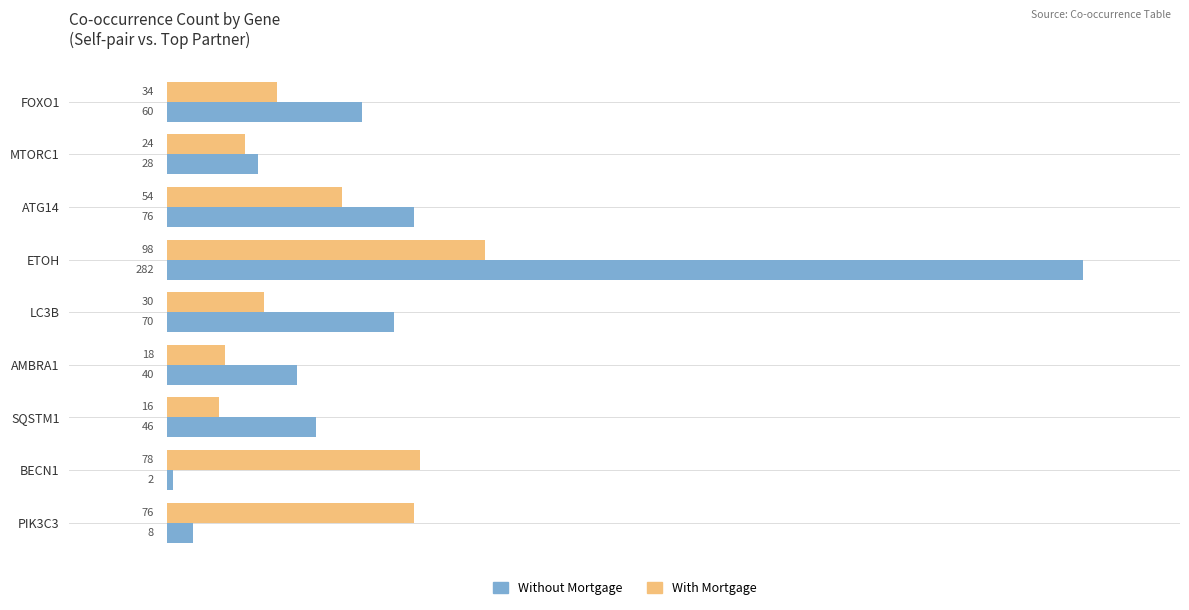

Read the With Mortgage value at FOXO1, to the nearest 10.

30